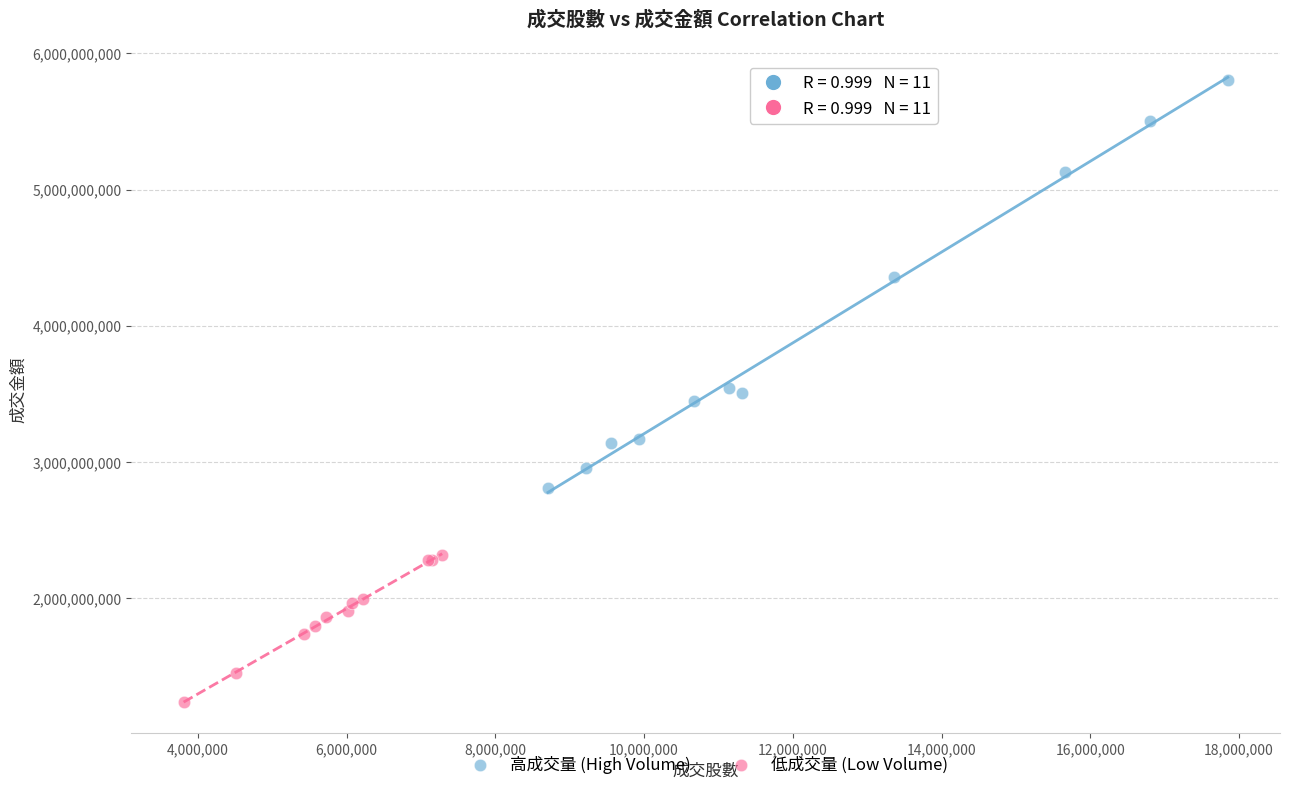

Which series contains the lowest Y value?

低成交量 (Low Volume)